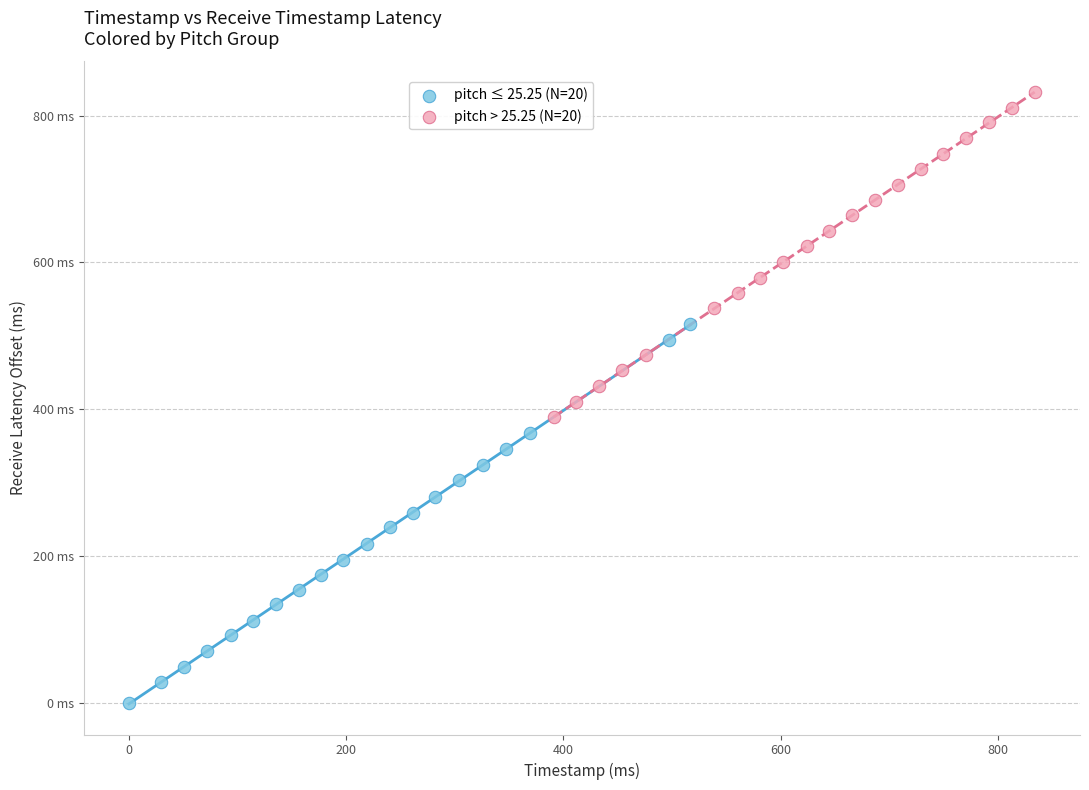

What are all the series names shown in the legend?

pitch ≤ 25.25 (N=20), pitch > 25.25 (N=20)